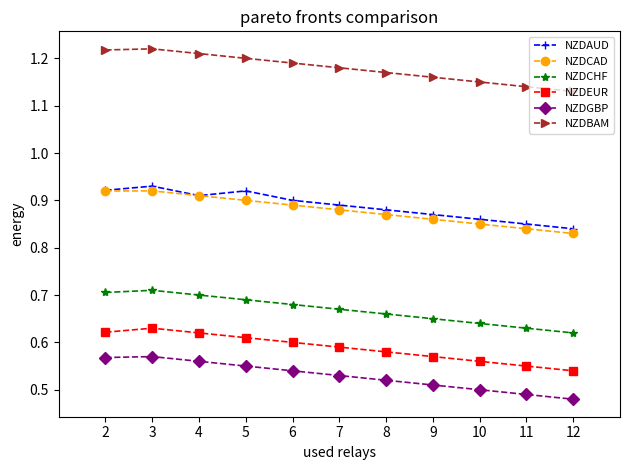

Does the chart display data point markers on the line(s)?

Yes